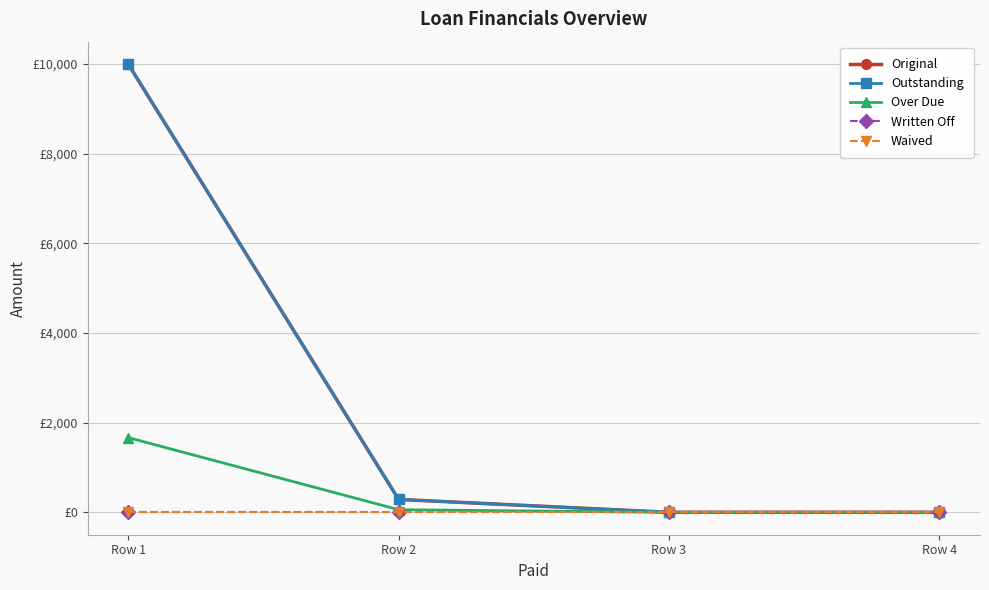

Which has a higher value, Row 4 or Row 1?

Row 1